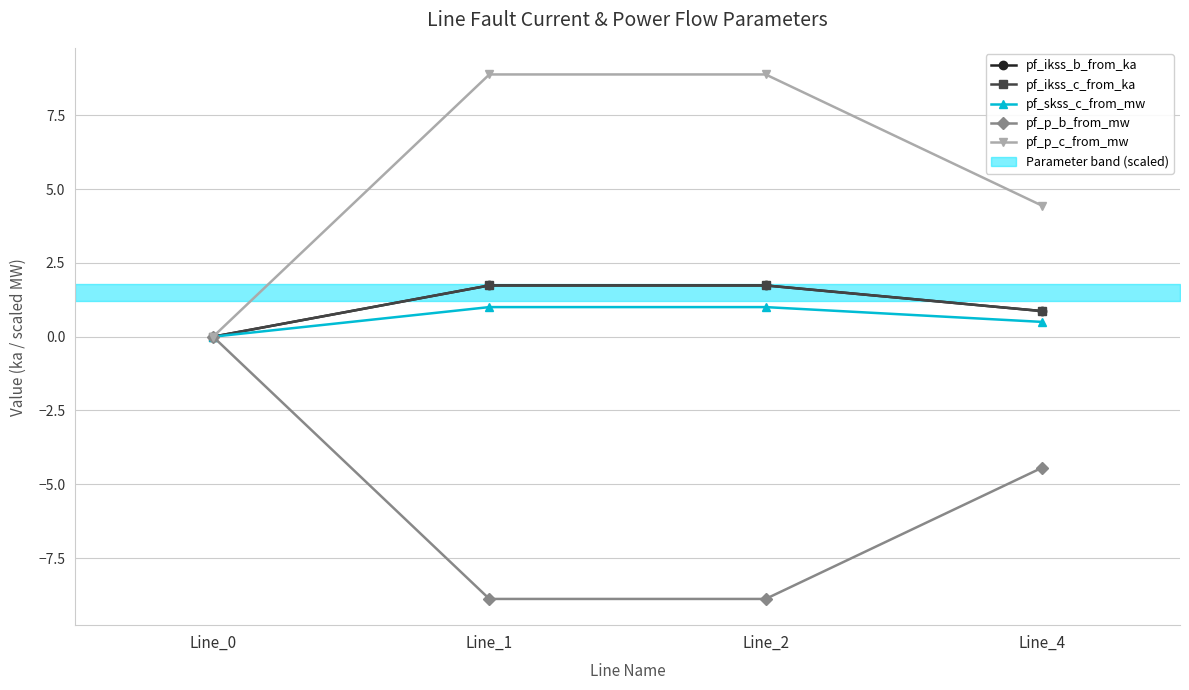

At Line_2, list the series in order from smallest to largest.

pf_p_b_from_mw, pf_skss_c_from_mw, pf_ikss_c_from_ka, pf_ikss_b_from_ka, pf_p_c_from_mw